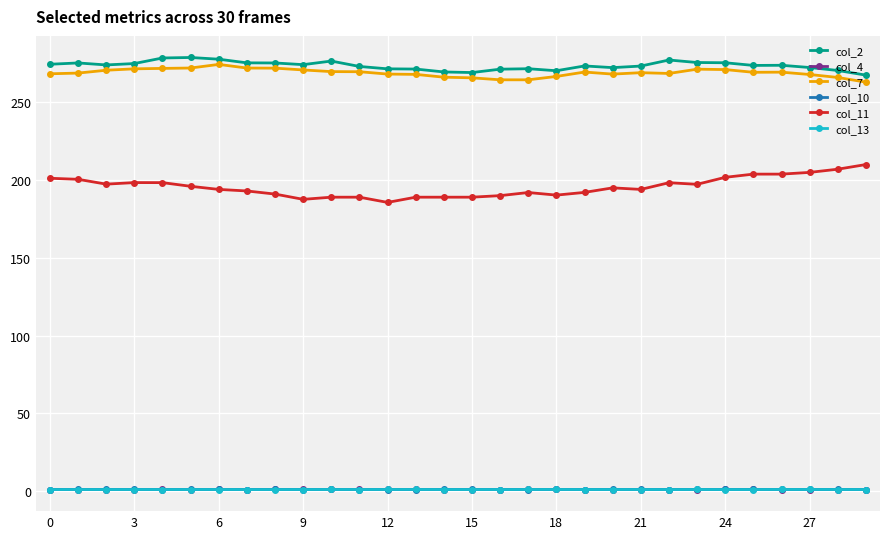

How many series are shown in this chart?

6